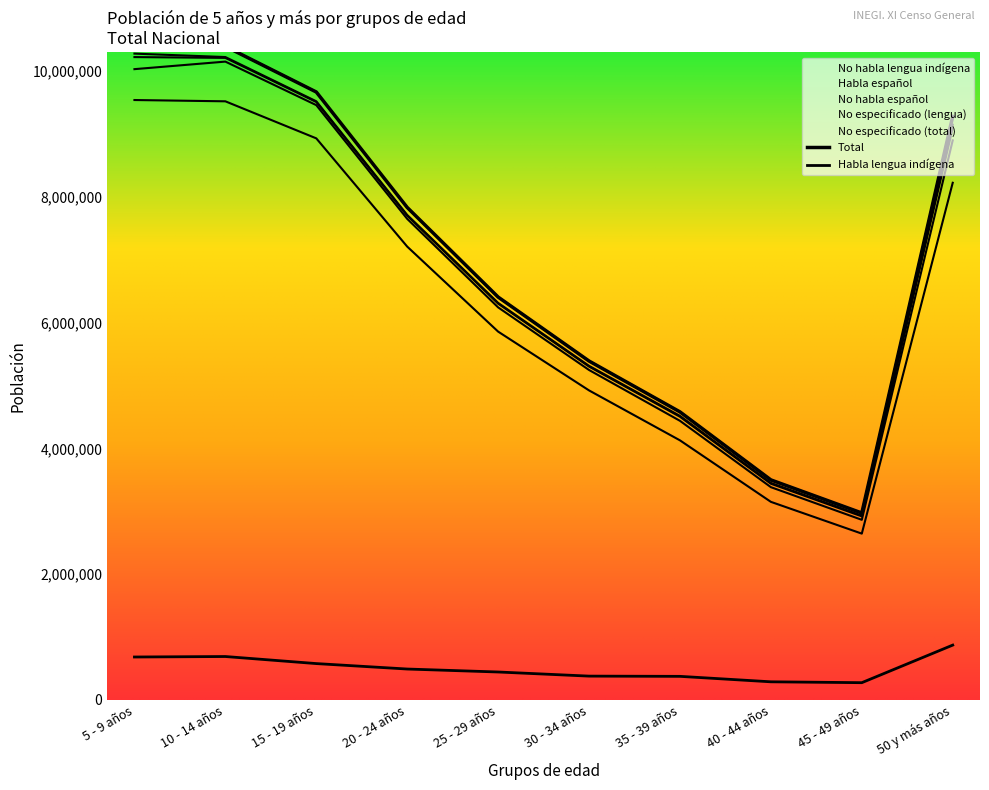

Is it true that No habla español equals 337034 at 50 y más años?

False